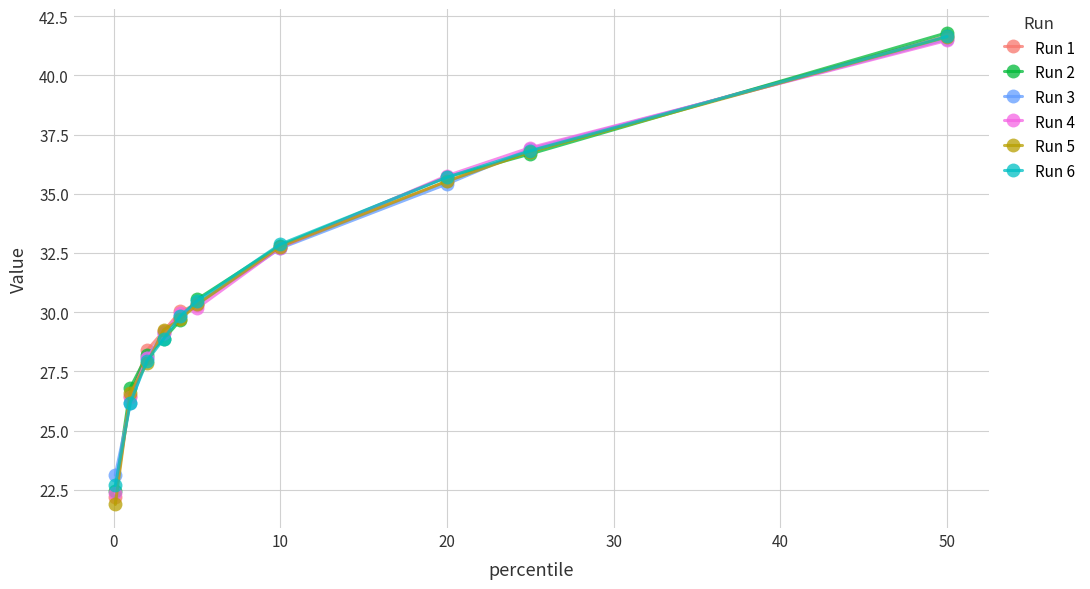

At how many categories does at least one series exceed 32?

4